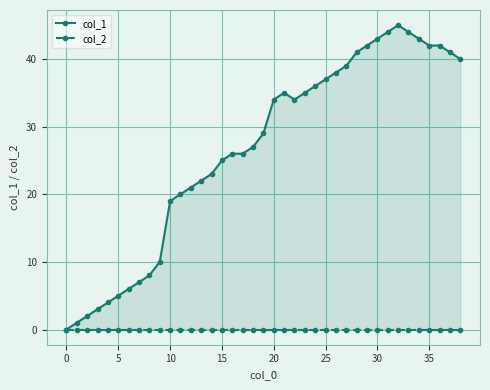

Where is the first local maximum for col_1?

21